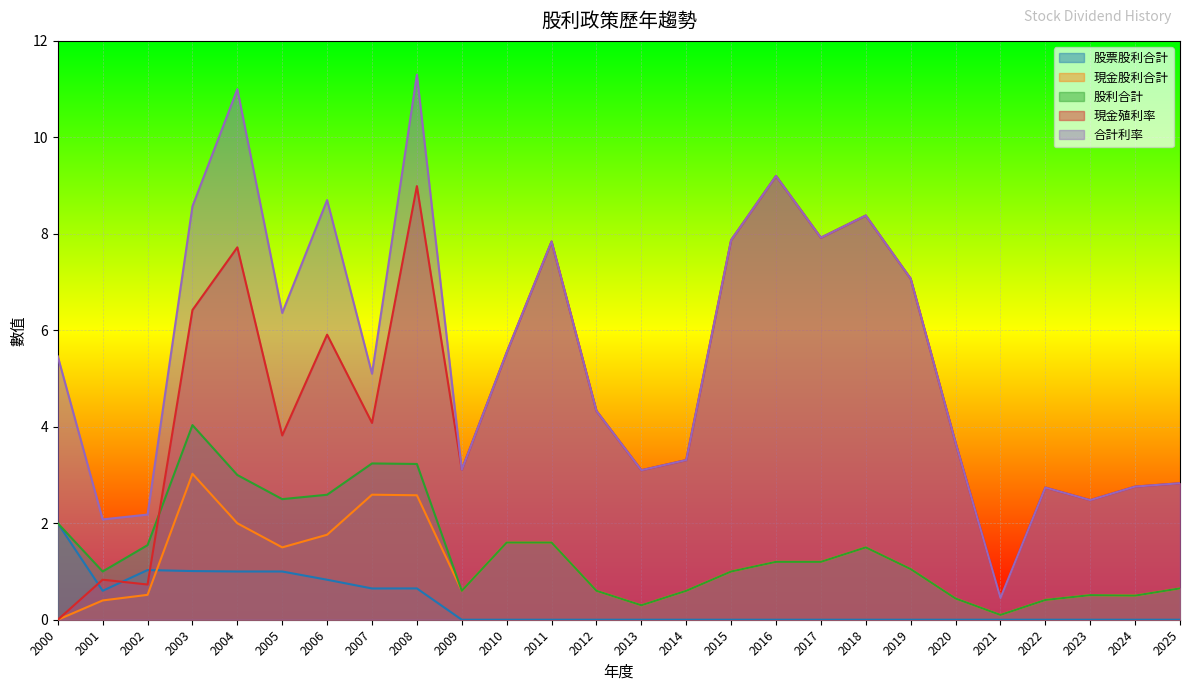

What are all the series names shown in the legend?

股票股利合計, 現金股利合計, 股利合計, 現金殖利率, 合計利率